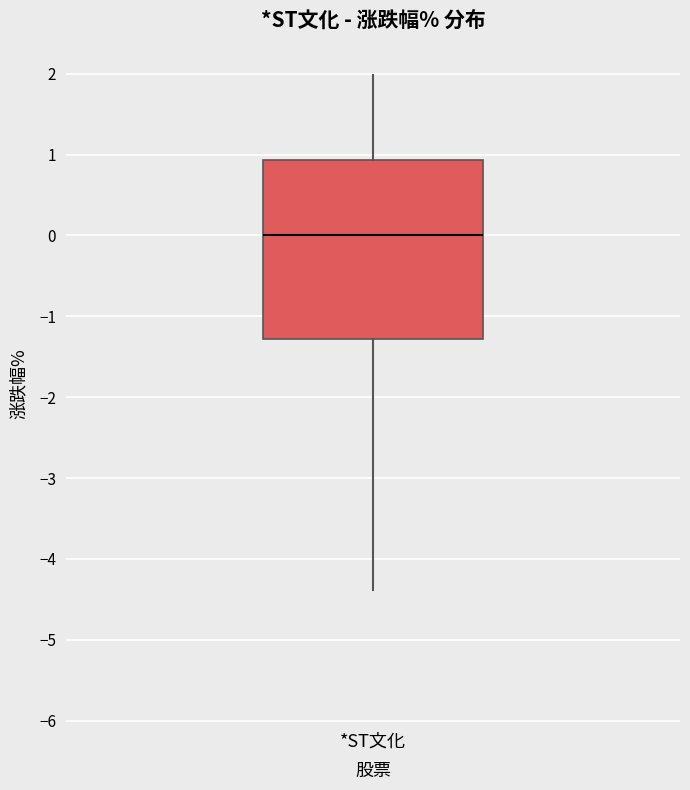

Where does the upper whisker of the box for *ST文化 end on the y-axis? The values are not printed on the chart, so give them approximately, as read against the axis.

2.0